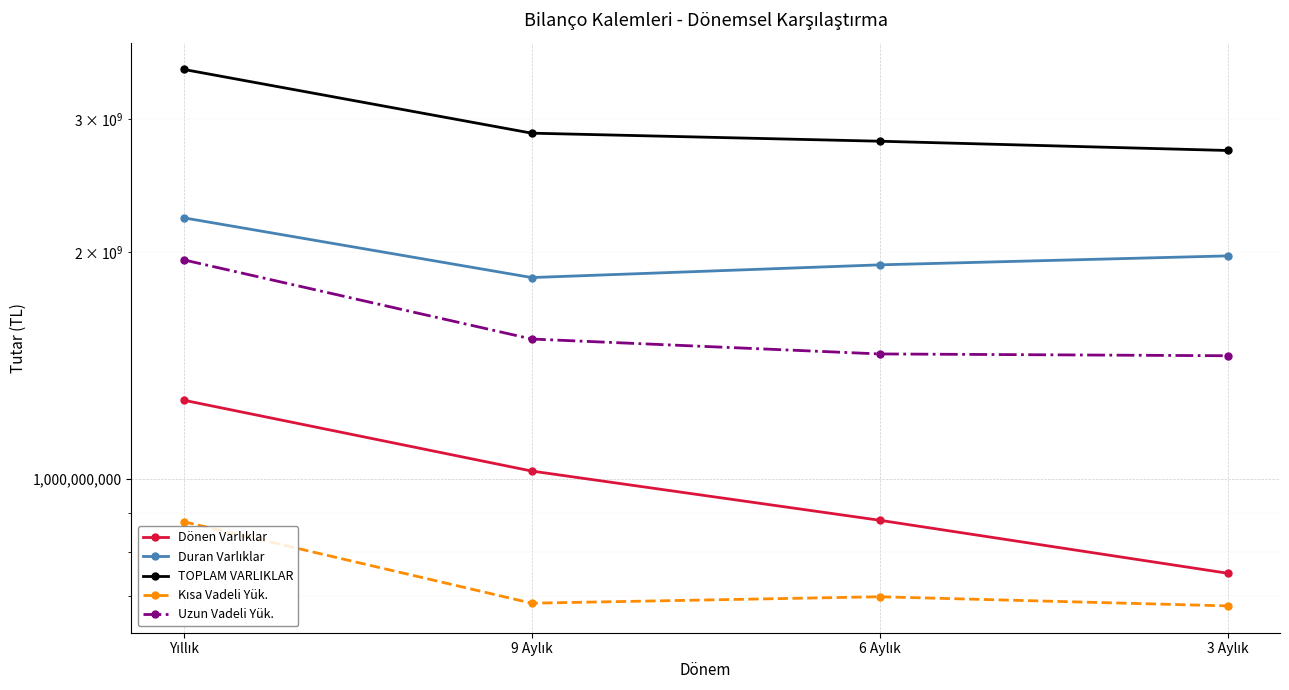

True or false: Dönen Varlıklar and Kısa Vadeli Yük. intersect in this chart.

False